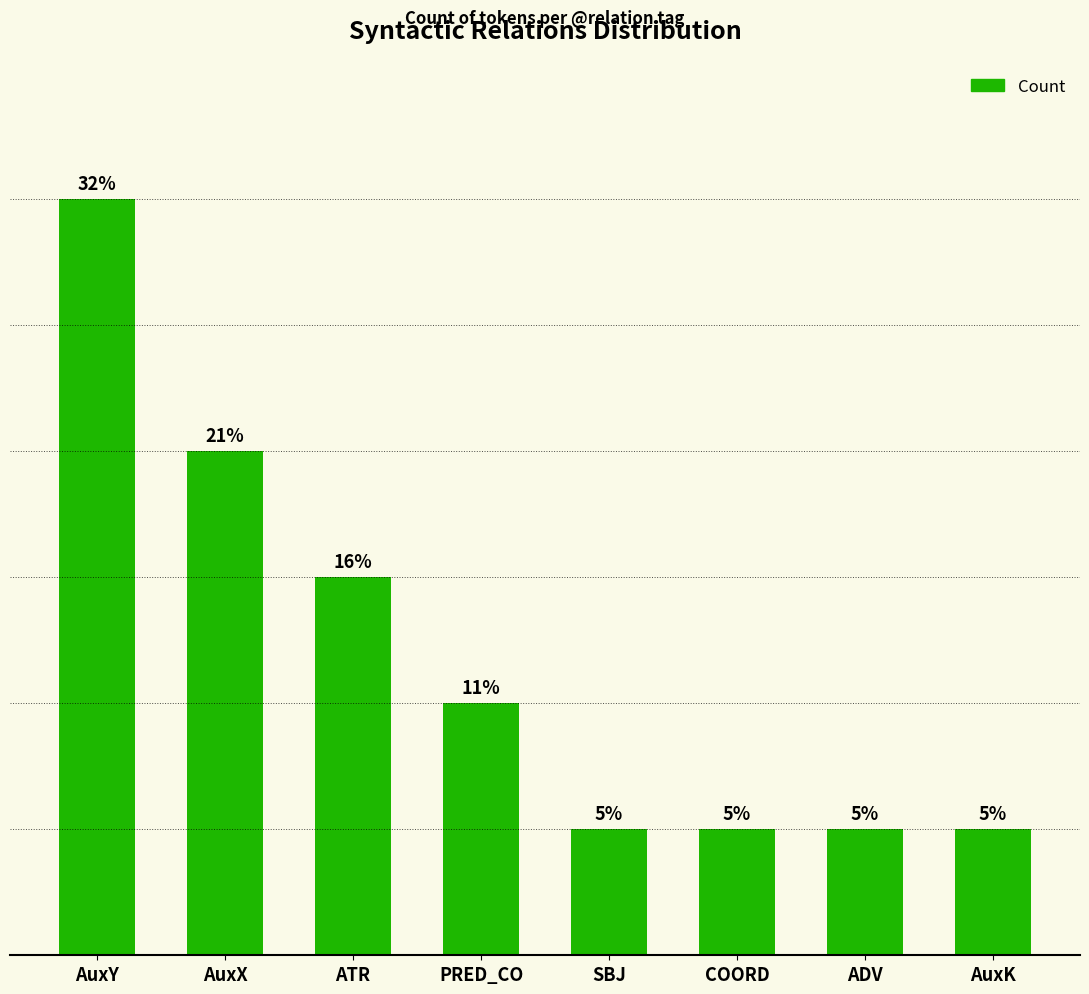

At which category does the chart reach its minimum across all series?

SBJ